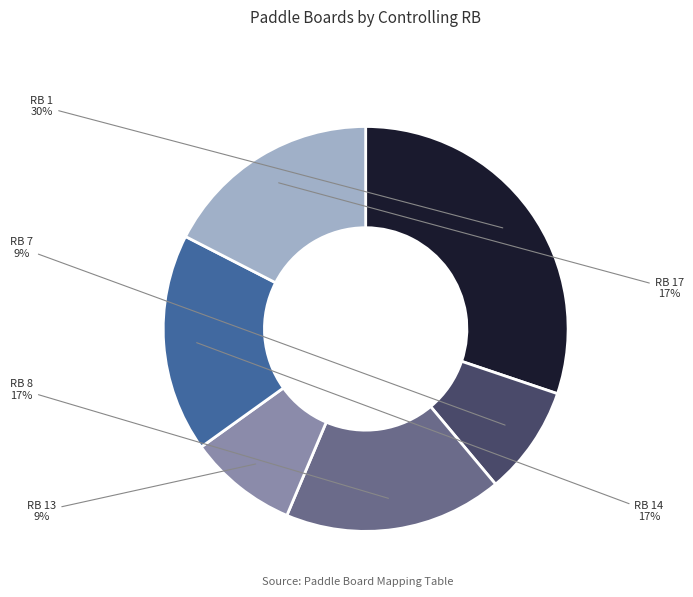

Do RB 17 and RB 1 together represent more than half of the pie?

No